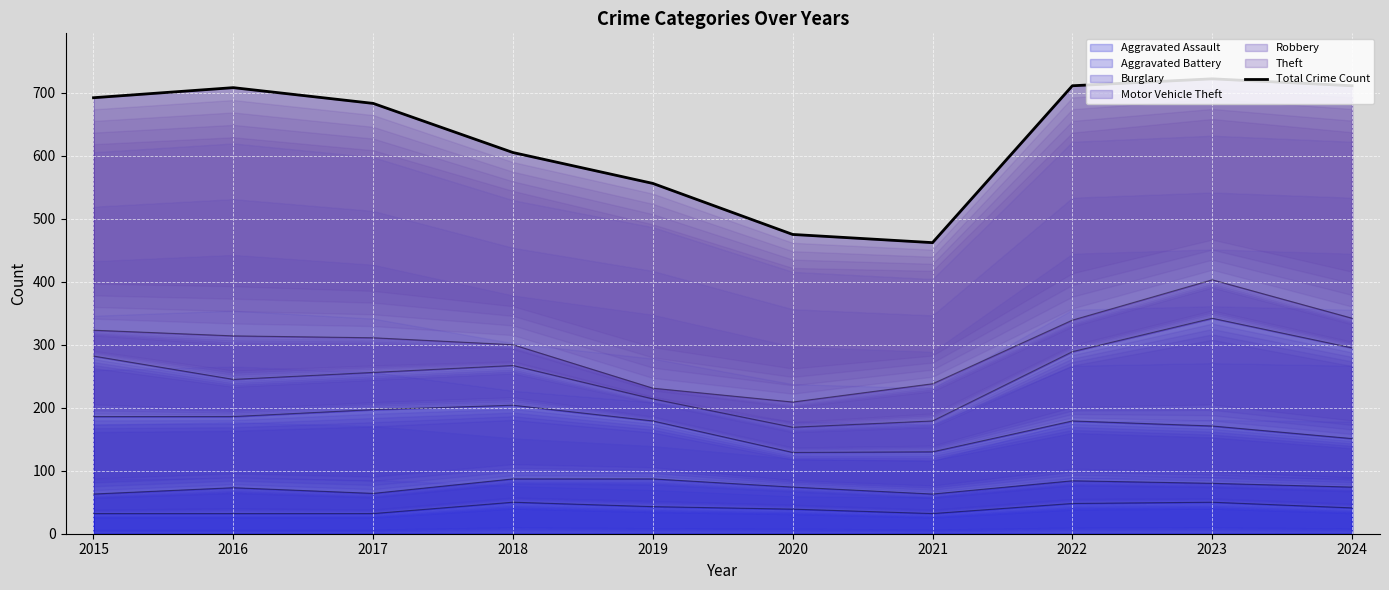

Which category has the lowest value across all series?

2021